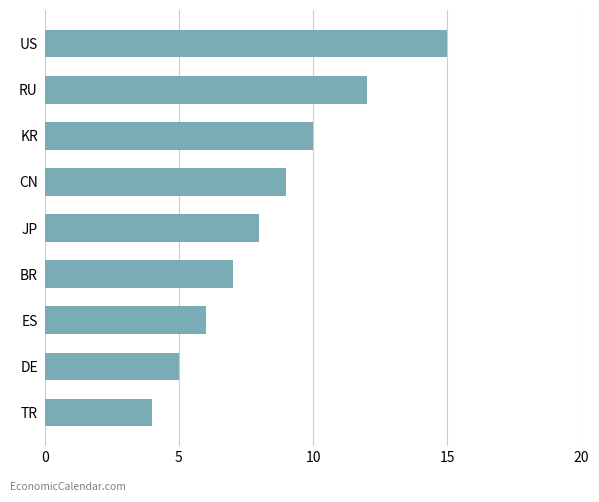

What is the difference between the maximum and minimum values?

11